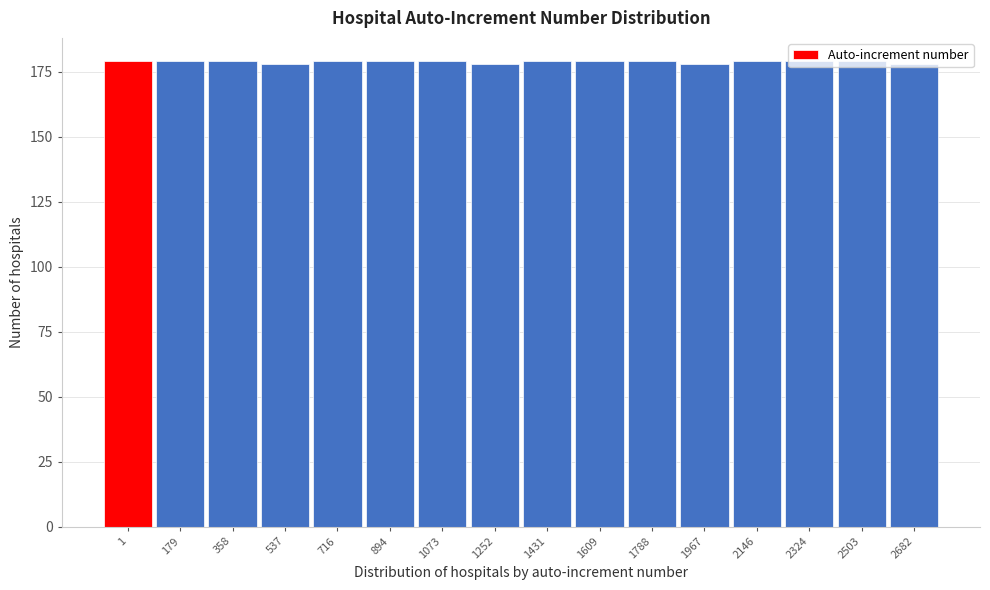

What is the value of the 8th bar from the left?

178